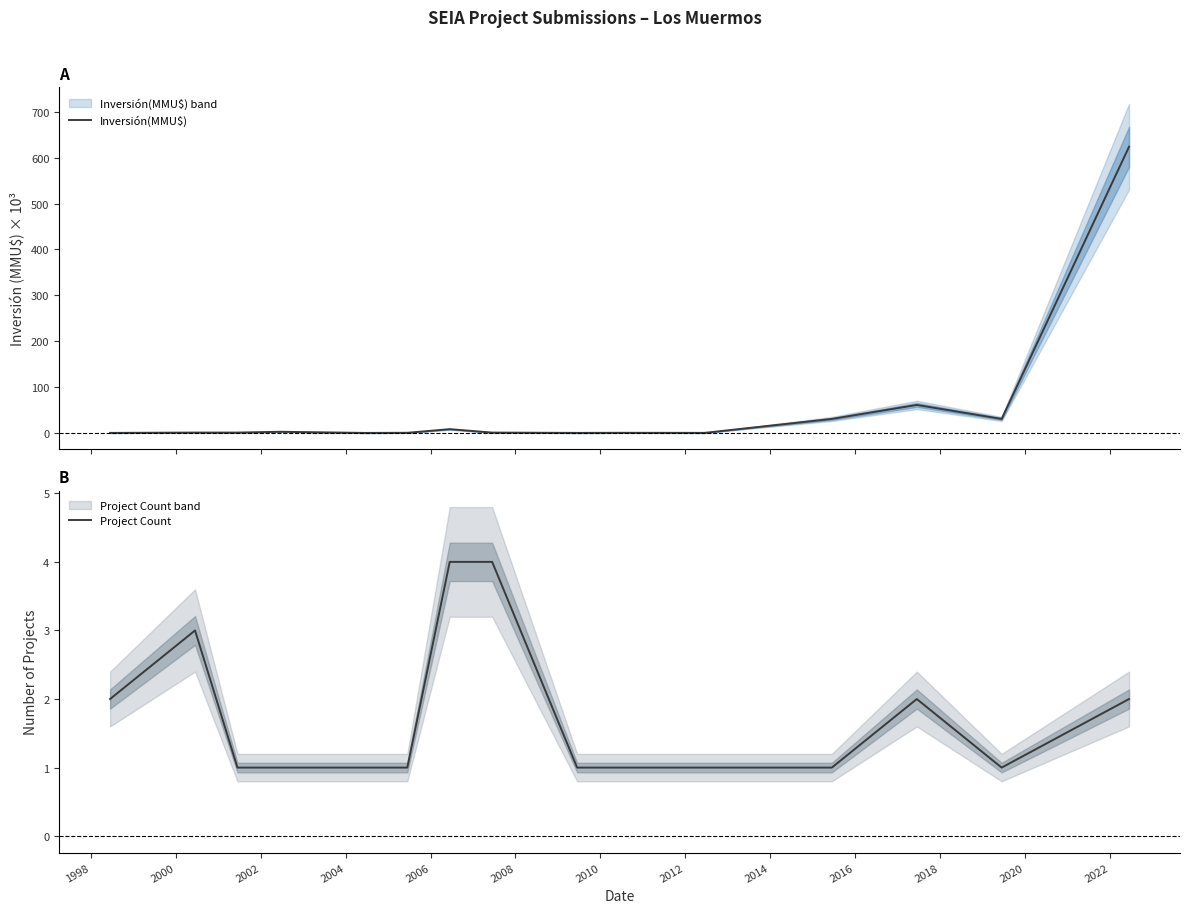

How many lines are shown in the chart?

2